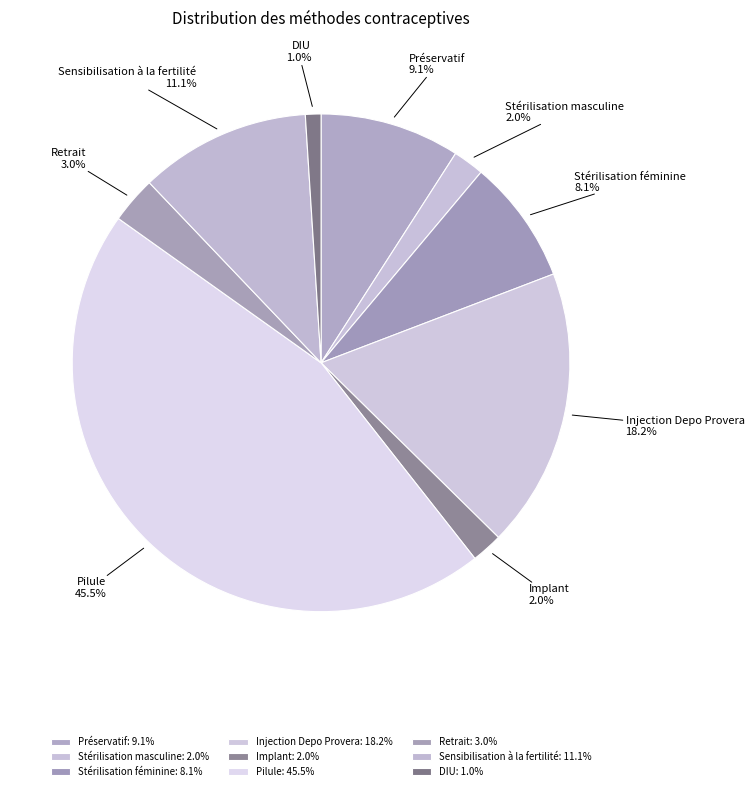

How many segments does this pie chart have?

9